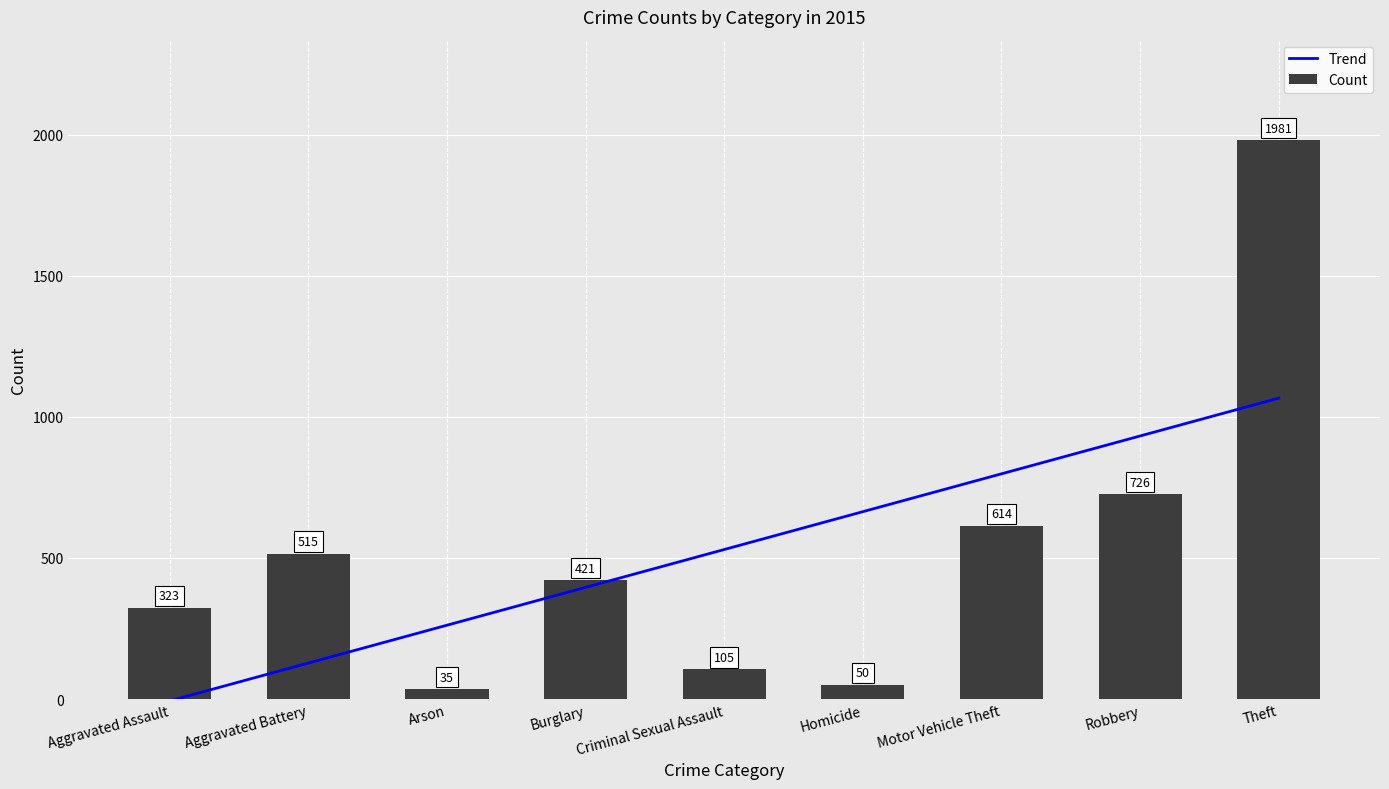

Between Theft and Burglary, which is larger?

Theft